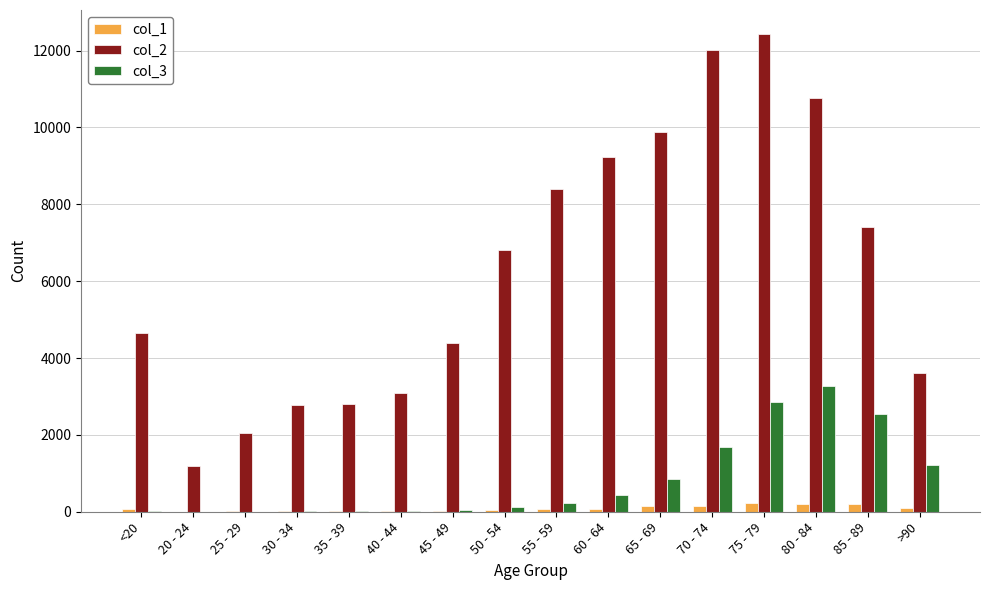

Count the number of data series in this chart.

3